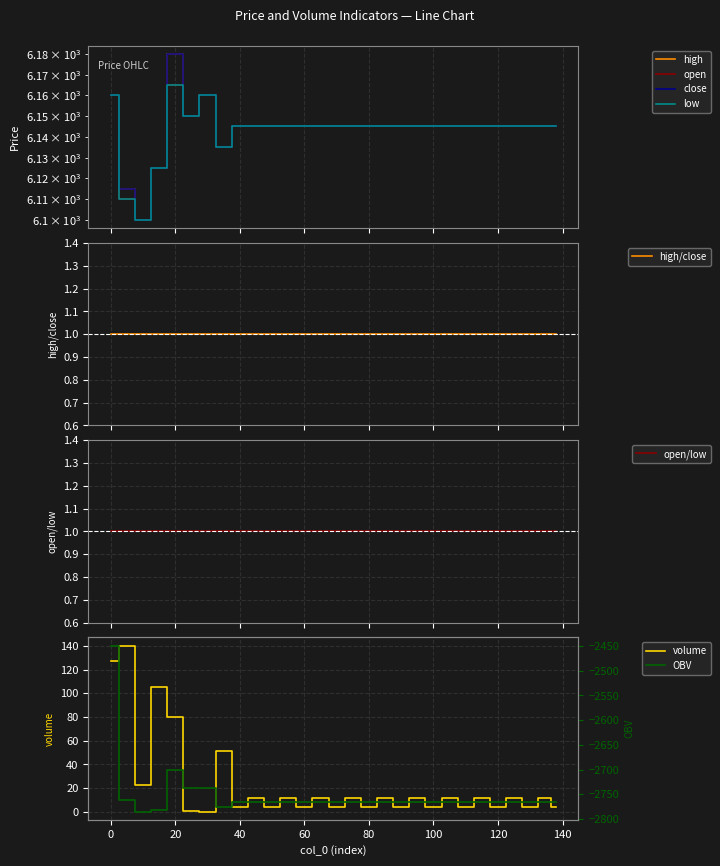

In high, how many points are lower than both neighbors (excluding endpoints)?

3